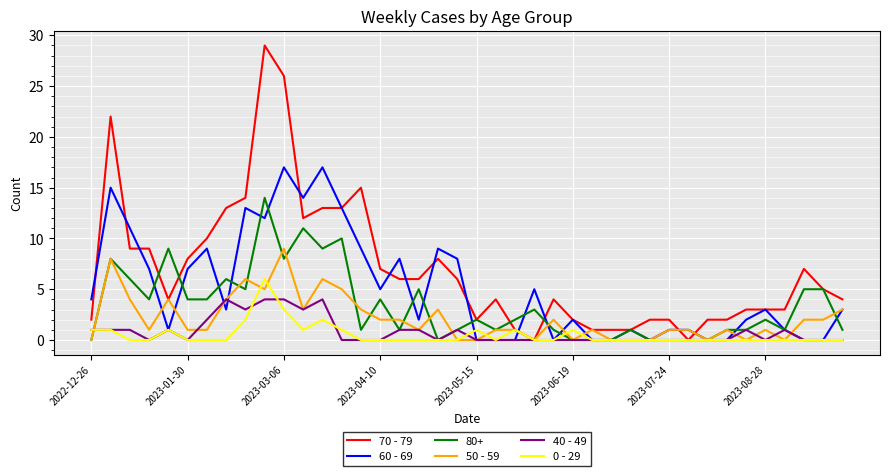

Which series has the largest total across all categories?

70 - 79